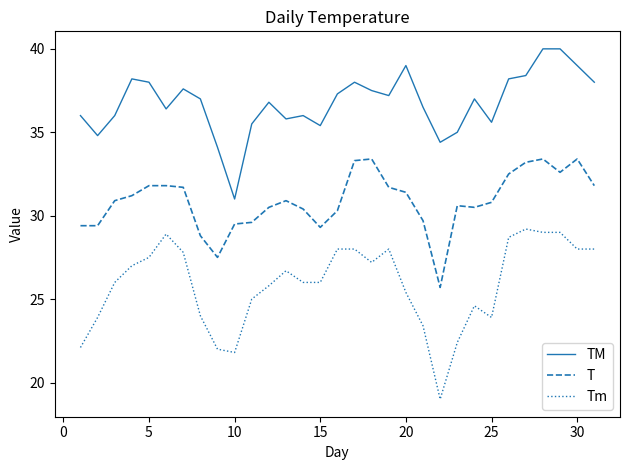

Count the number of data series in this chart.

3